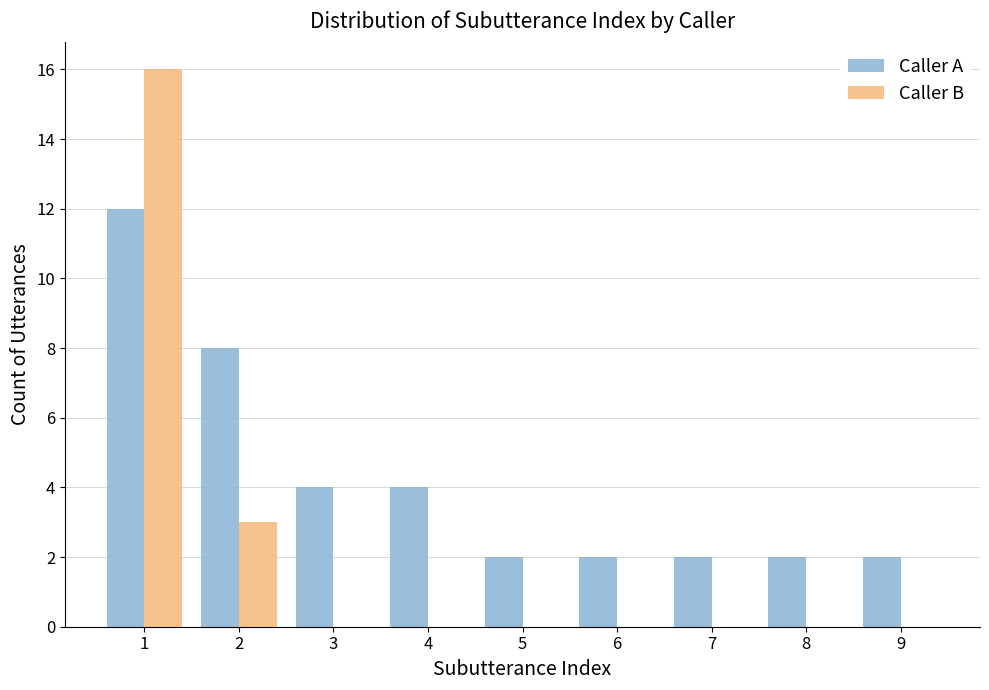

The value of Caller A at 8 is 2. True or false?

True